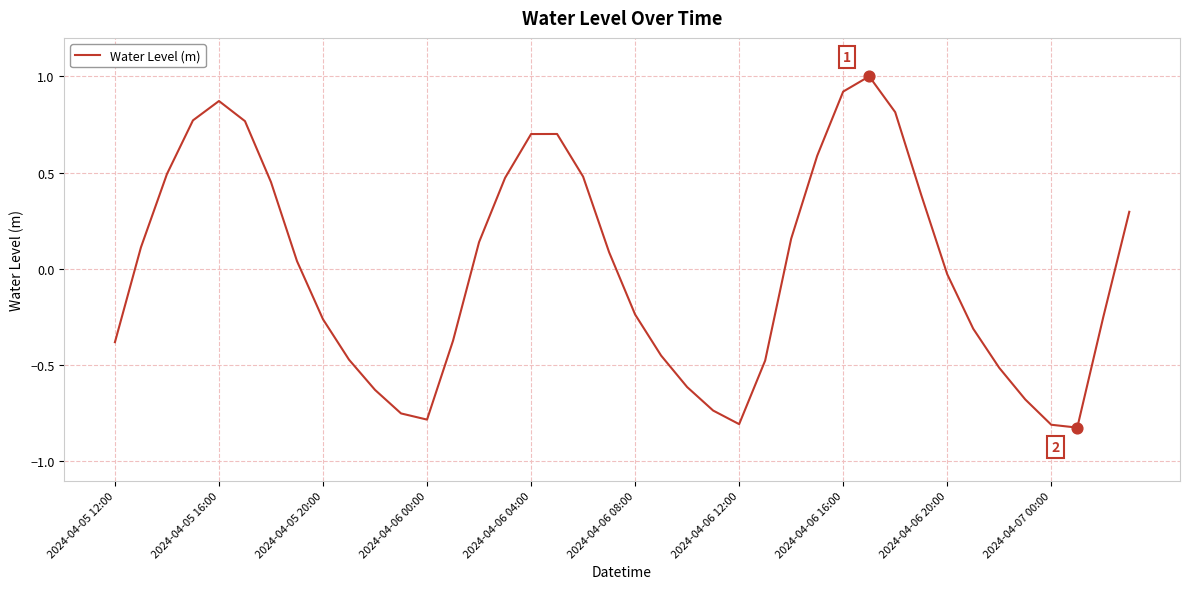

What is the difference between the maximum and minimum values?

1.8